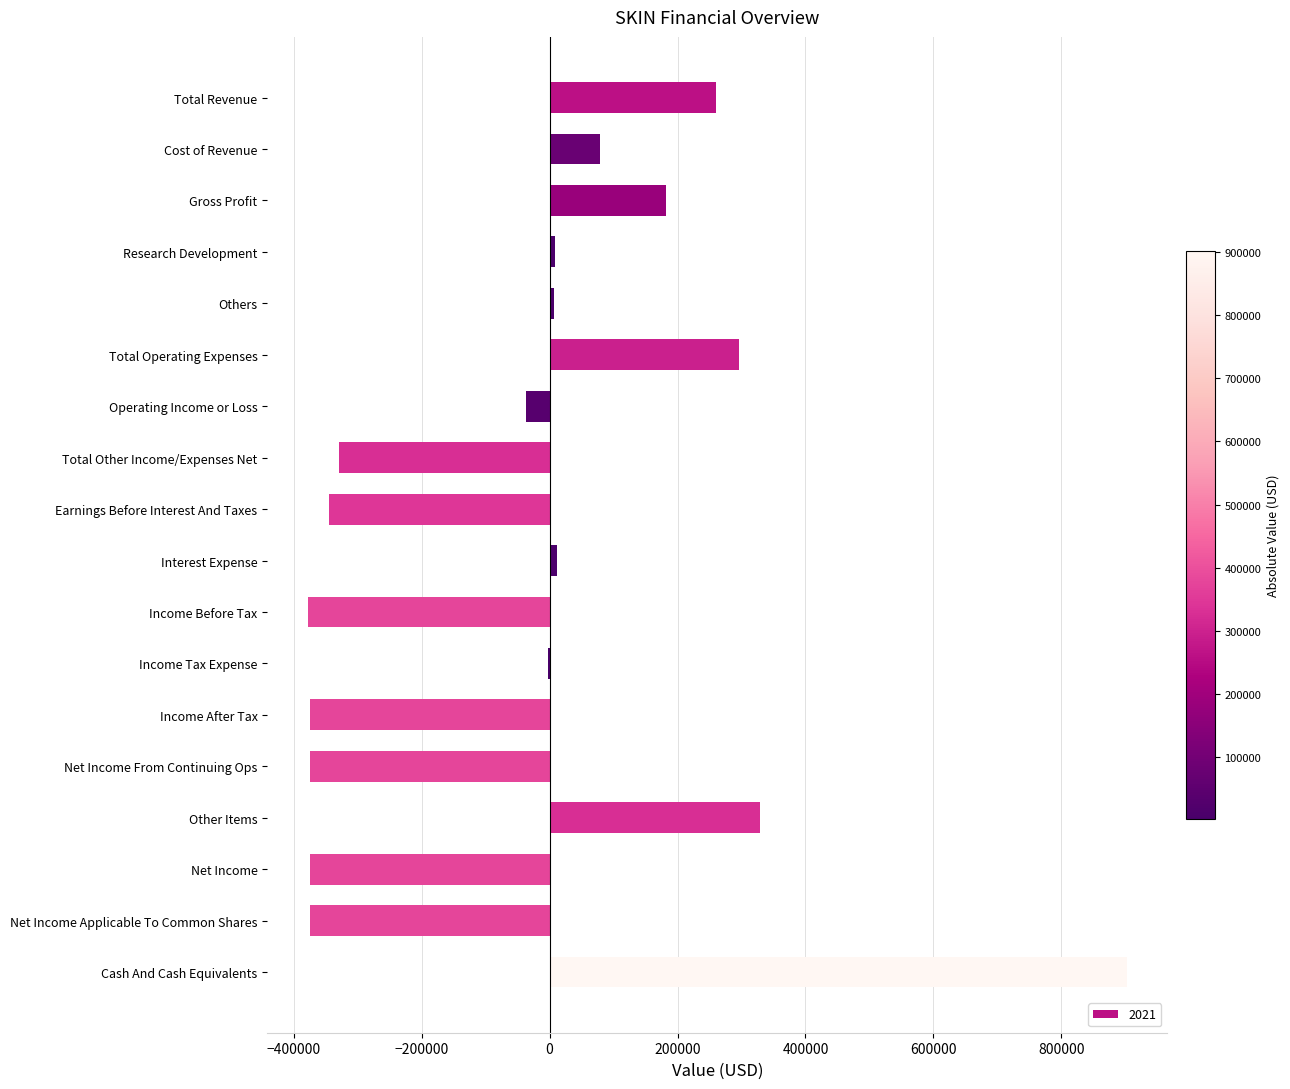

What is the approximate value at Total Revenue?

260100